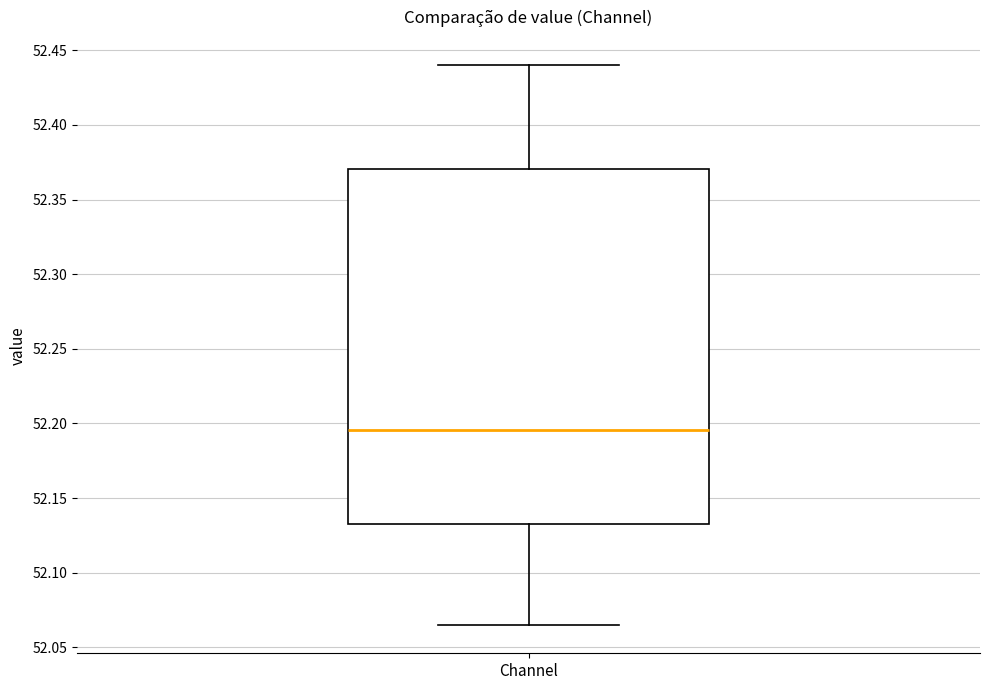

Where does the upper whisker of the box for Channel end on the y-axis? The values are not printed on the chart, so give them approximately, as read against the axis.

52.440